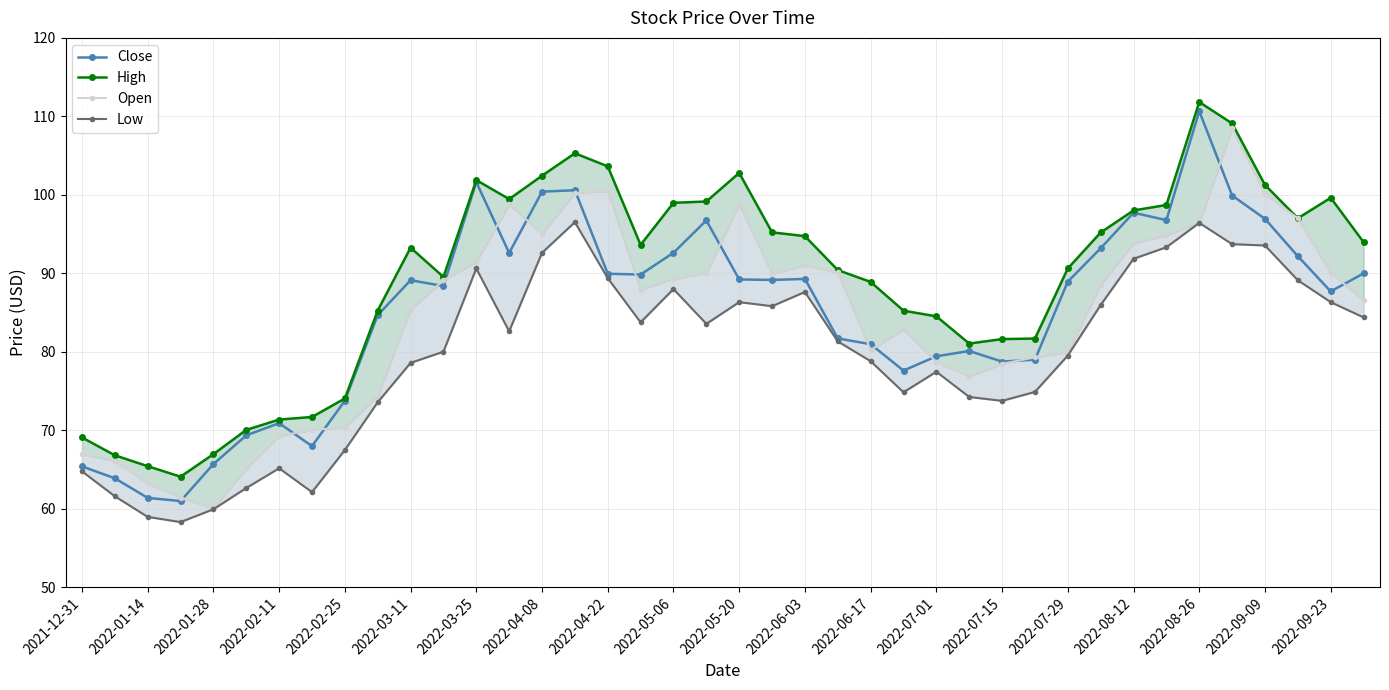

What is the difference between the highest and lowest values at 23?

9.1